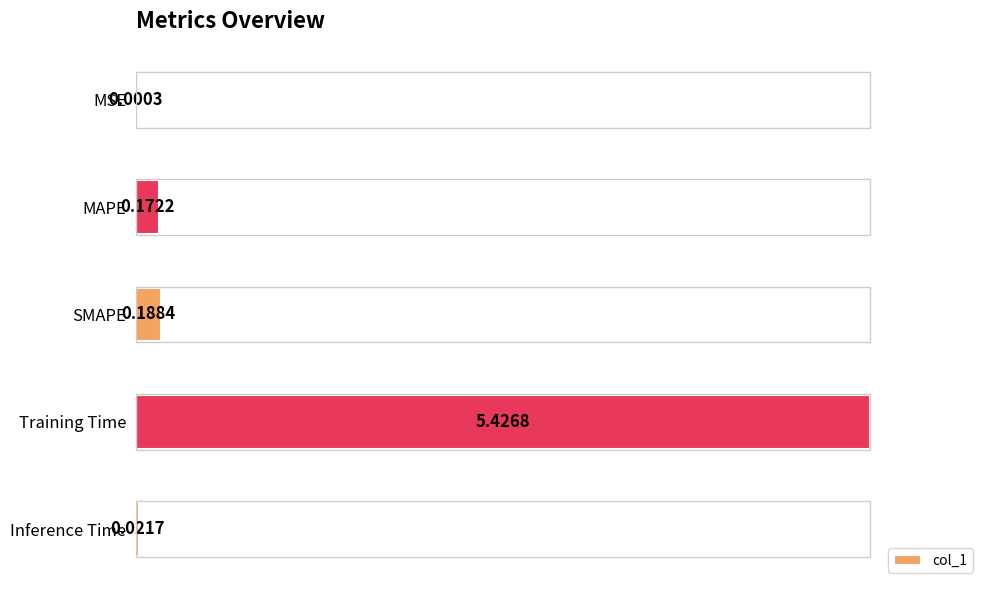

Does the chart contain any negative values?

No